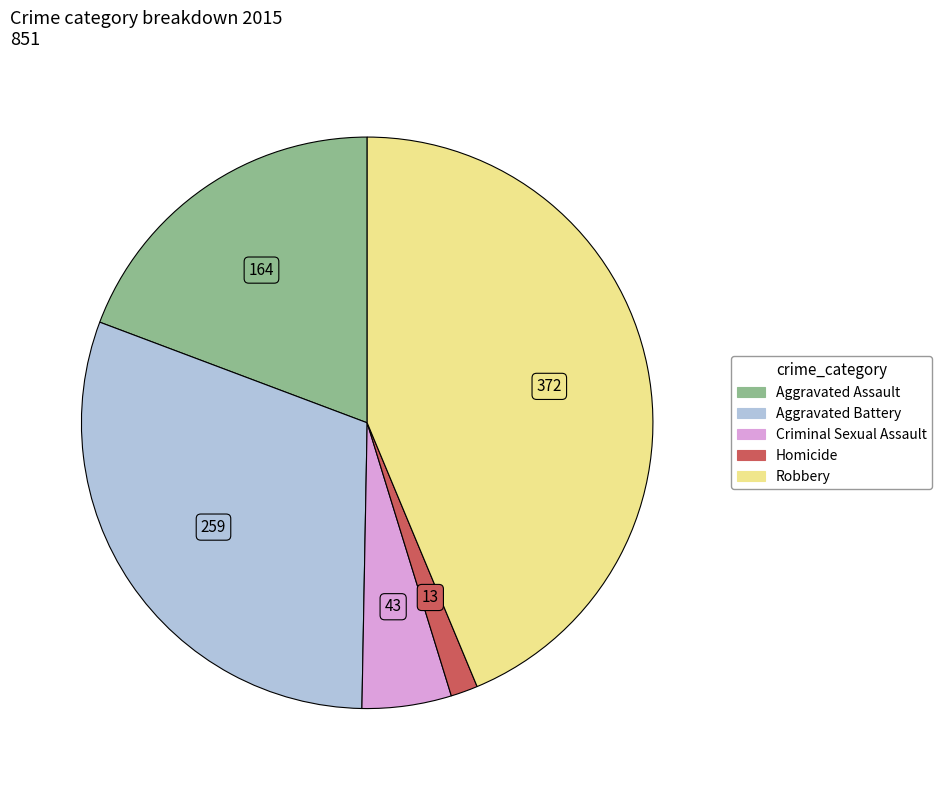

Is it true that Robbery is 44% of the pie?

True